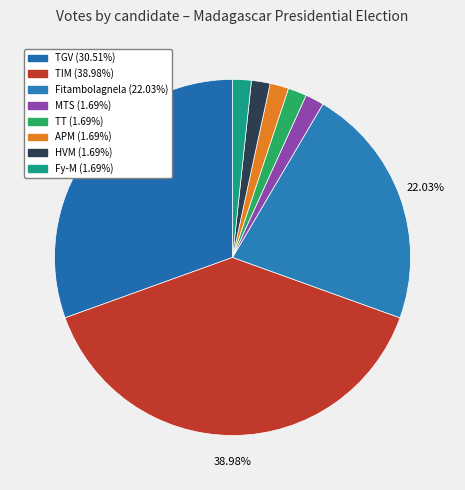

Which category has the biggest portion of the pie?

TIM (Ravalomanana)